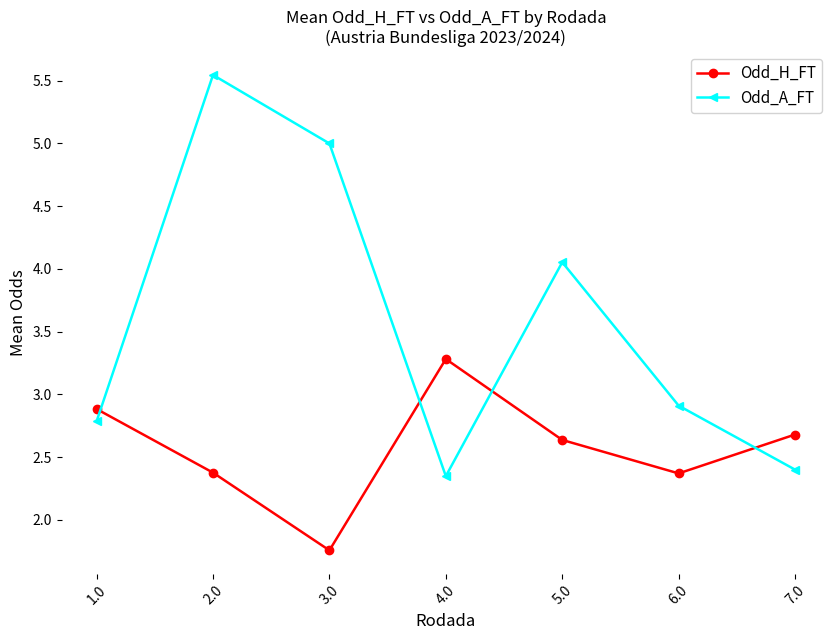

True or false: Odd_H_FT and Odd_A_FT intersect in this chart.

True